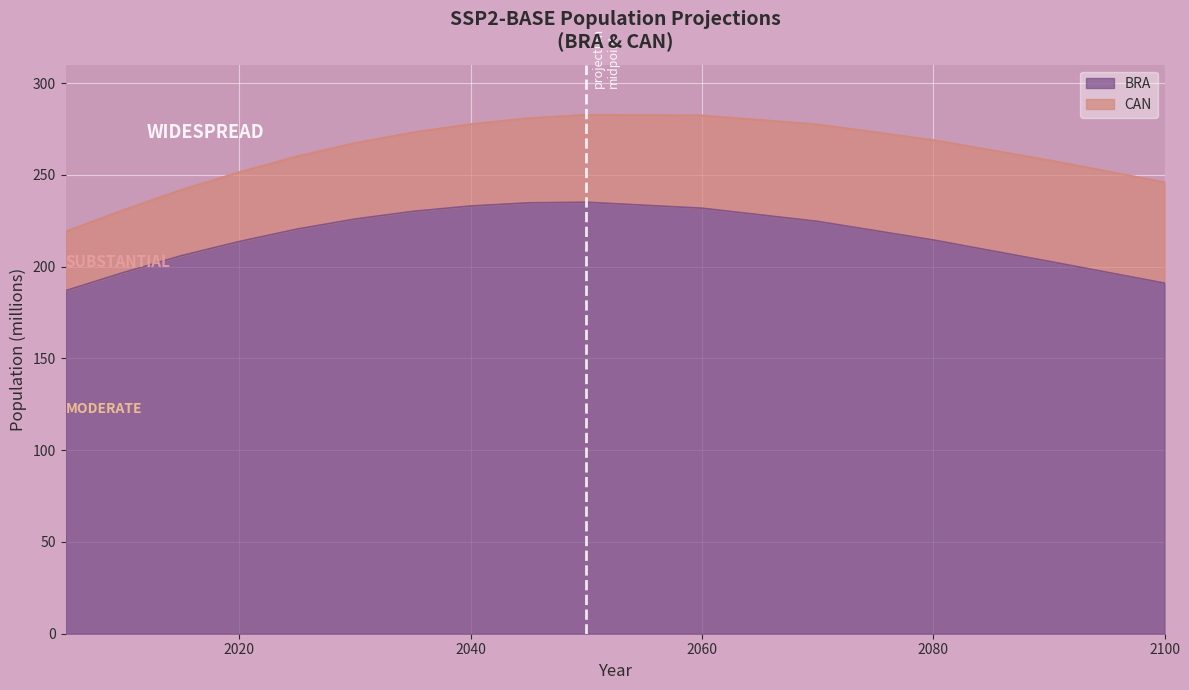

Reading left to right, extract all data points from this chart.

2005=186.9	2010=196.8	2015=206.0	2020=213.7	2025=220.4	2030=225.9	2035=230.1	2040=233.0	2045=234.7	2050=235.1	2060=231.8	2070=224.6	2080=214.5	2090=202.9	2100=191.0